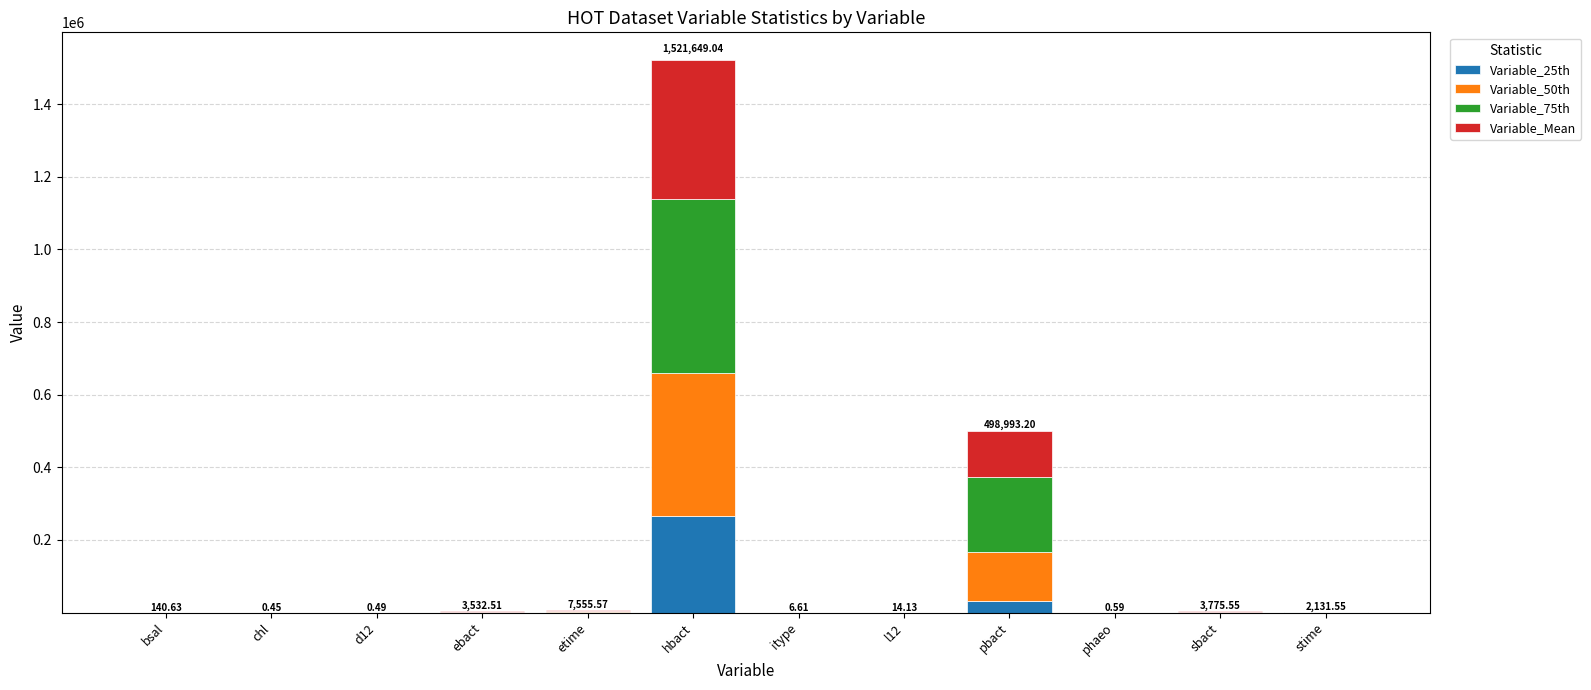

At which category is the sum across all series the highest?

hbact